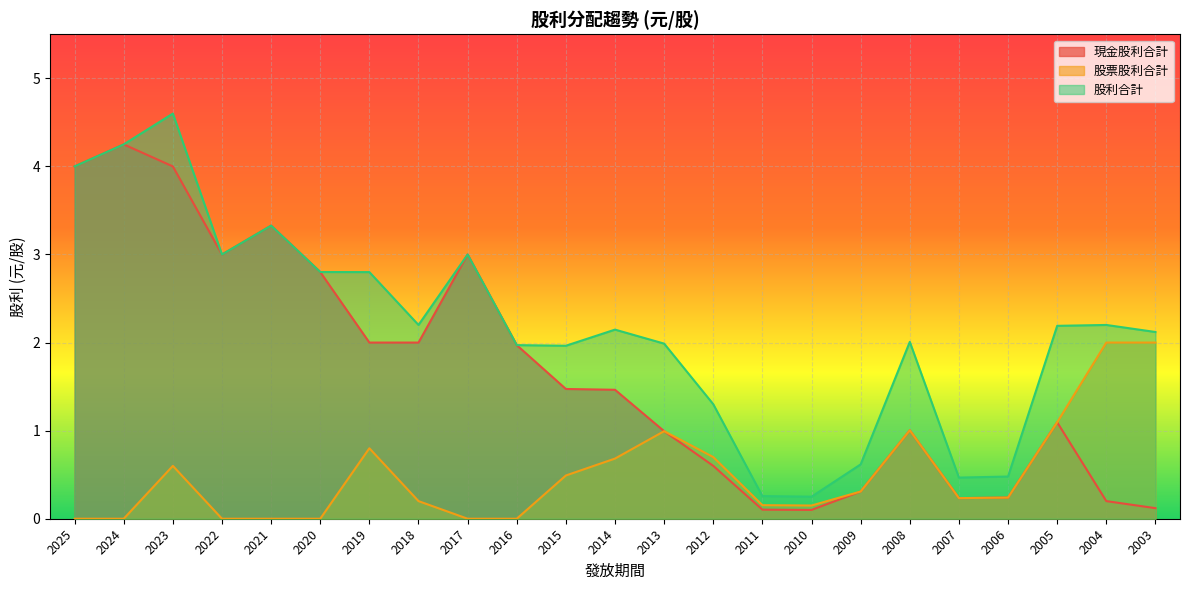

What are all the series names shown in the legend?

現金股利合計, 股票股利合計, 股利合計